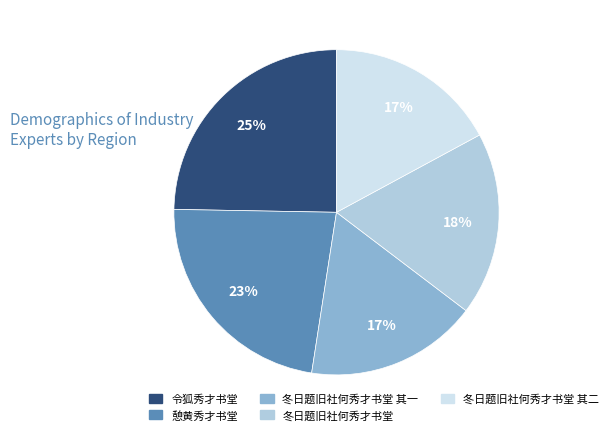

To the nearest percent, what percentage of the pie is 冬日题旧社何秀才书堂 其二?

17%